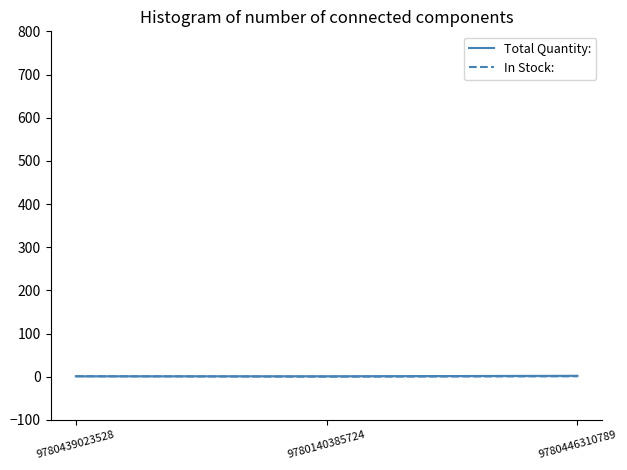

What is the average value of the In Stock: series?

1